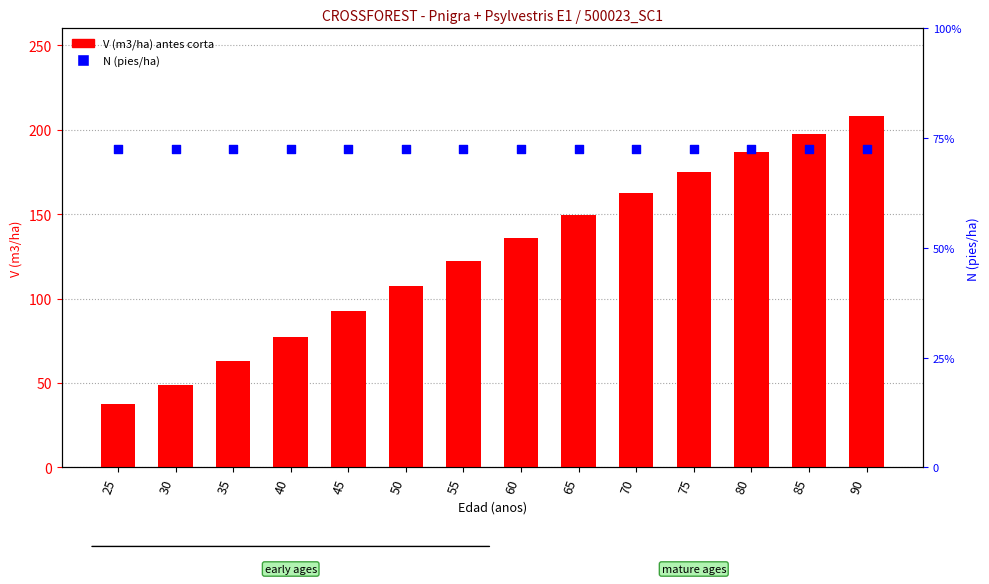

Which series has the largest Y range (max minus min)?

V (m3/ha) antes corta